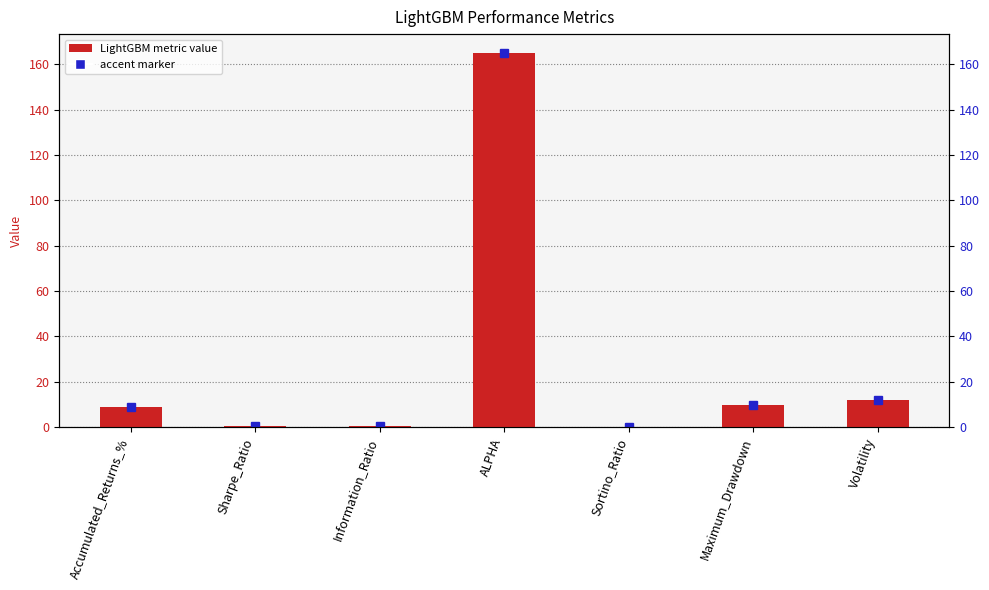

What is the difference between the maximum and second lowest values?

164.8